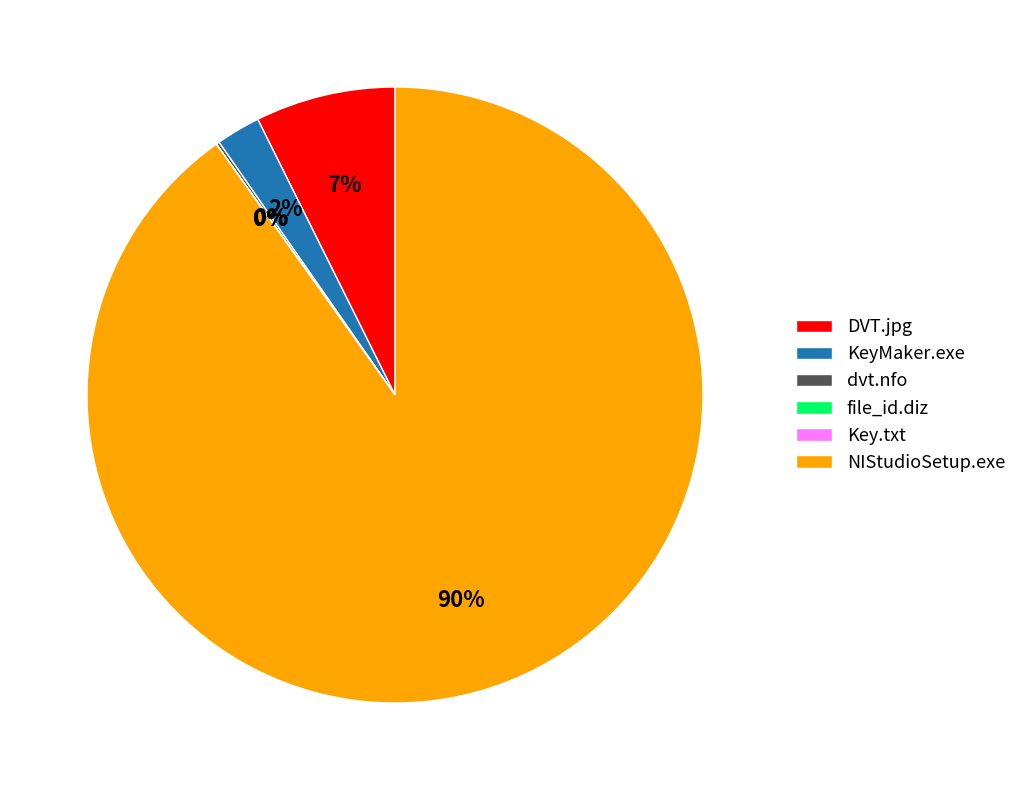

Does any single category account for the majority?

Yes